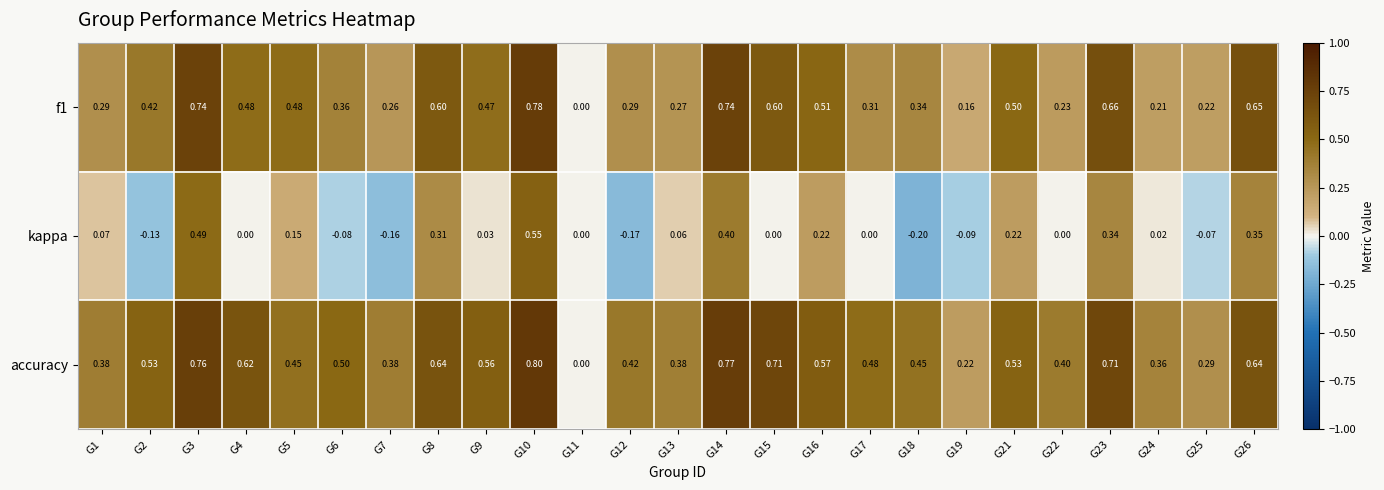

What is the spread (max minus min) of values at G23?

0.4